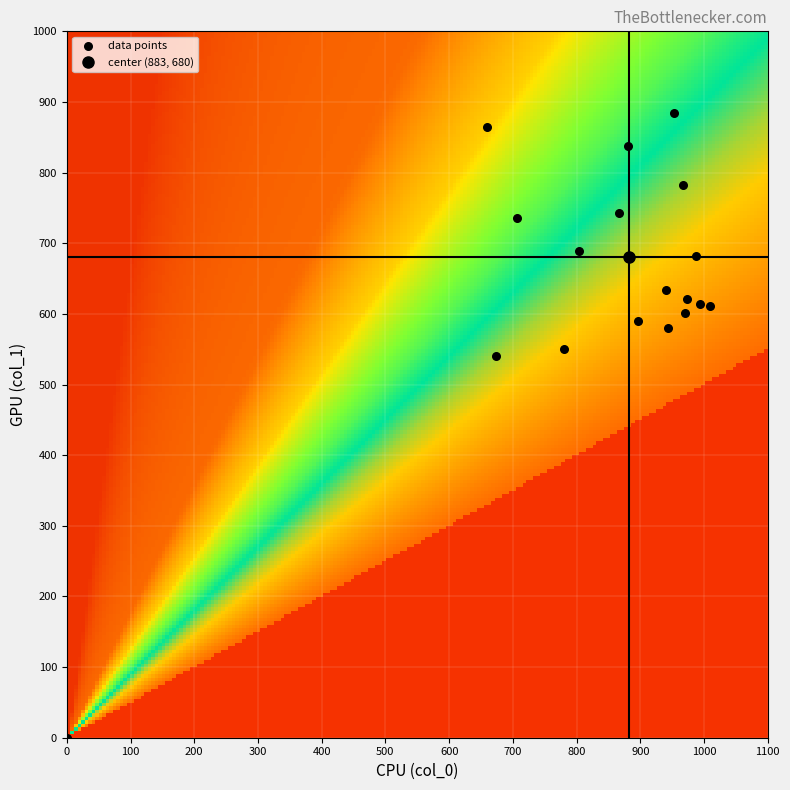

What Y value in the scatter plot is closest to 442?

540.0